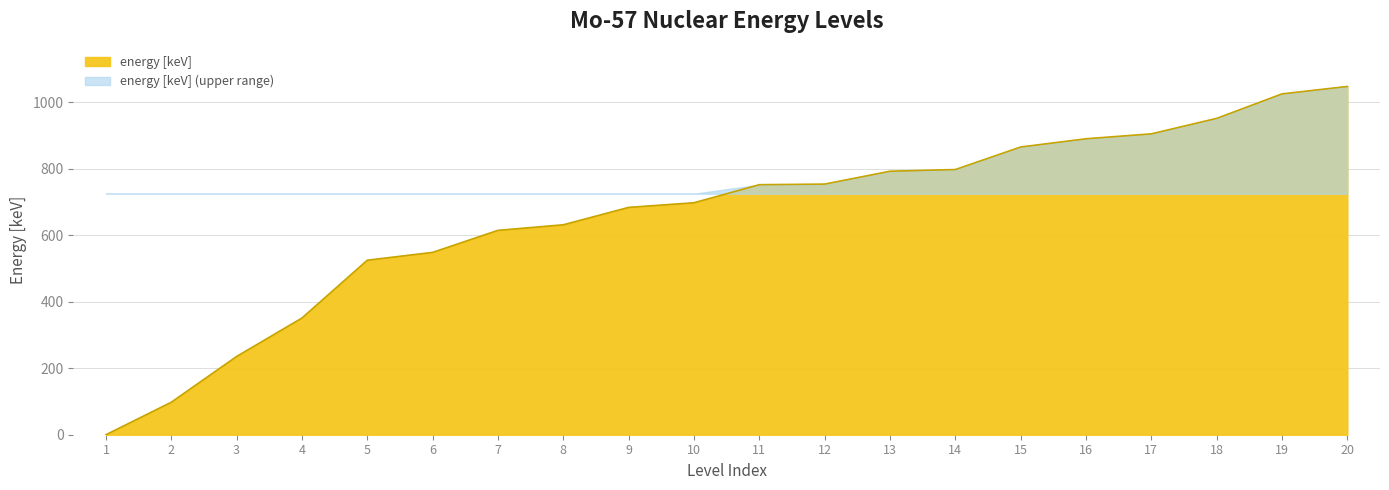

Reading left to right, what are all the values shown in this chart?

1=0.0	2=97.8	3=235.5	4=351.2	5=525.2	6=548.7	7=615.0	8=631.8	9=684.1	10=698.1	11=752.4	12=754.2	13=792.9	14=798.0	15=865.9	16=890.6	17=905.4	18=952.0	19=1025.7	20=1048.0